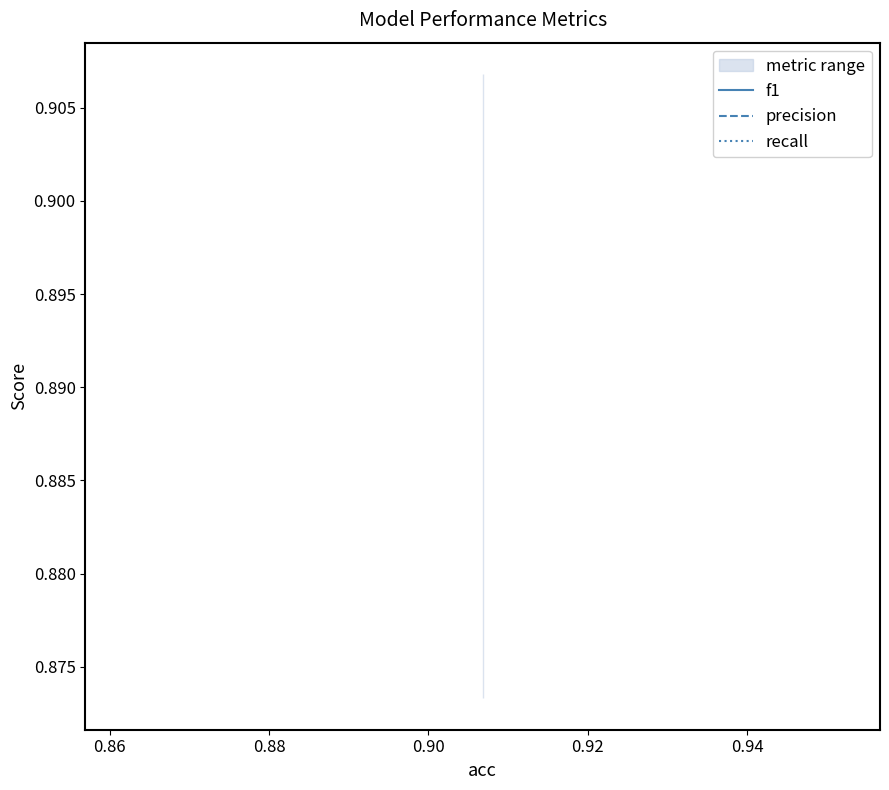

At 0.84, list the series in order from largest to smallest.

recall, f1, precision